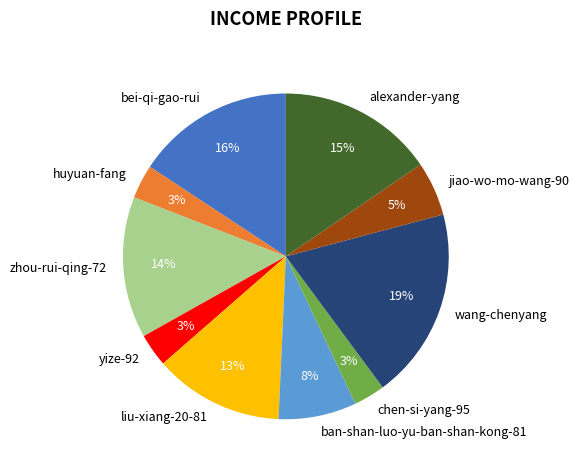

True or false: jiao-wo-mo-wang-90 accounts for 5% of the total.

True